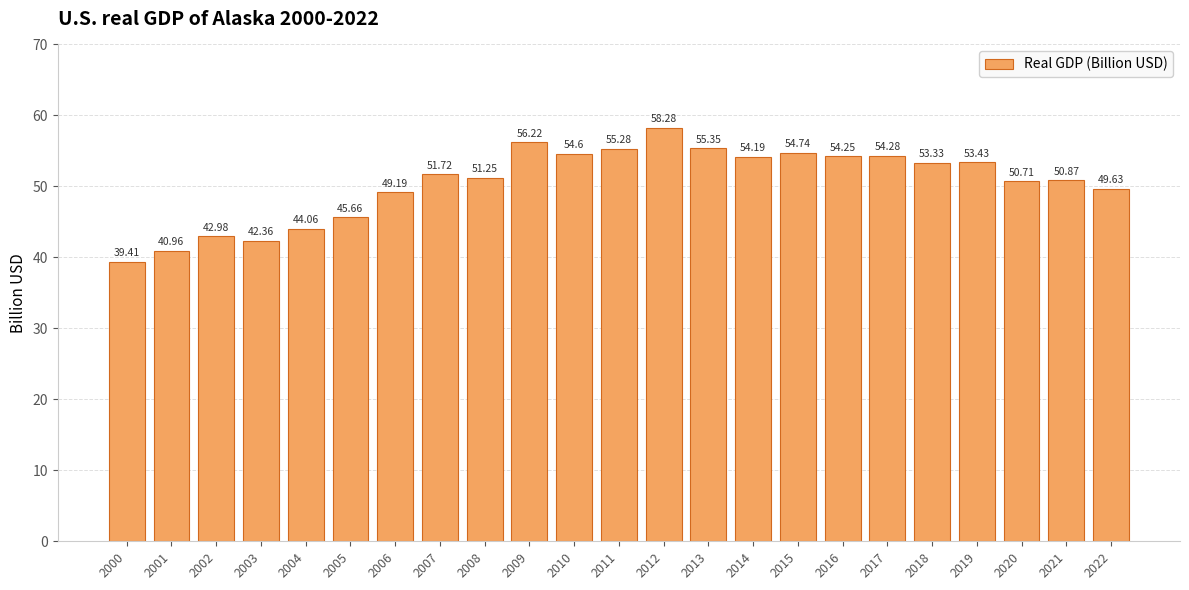

The value at 2003 is 55.5. True or false?

False